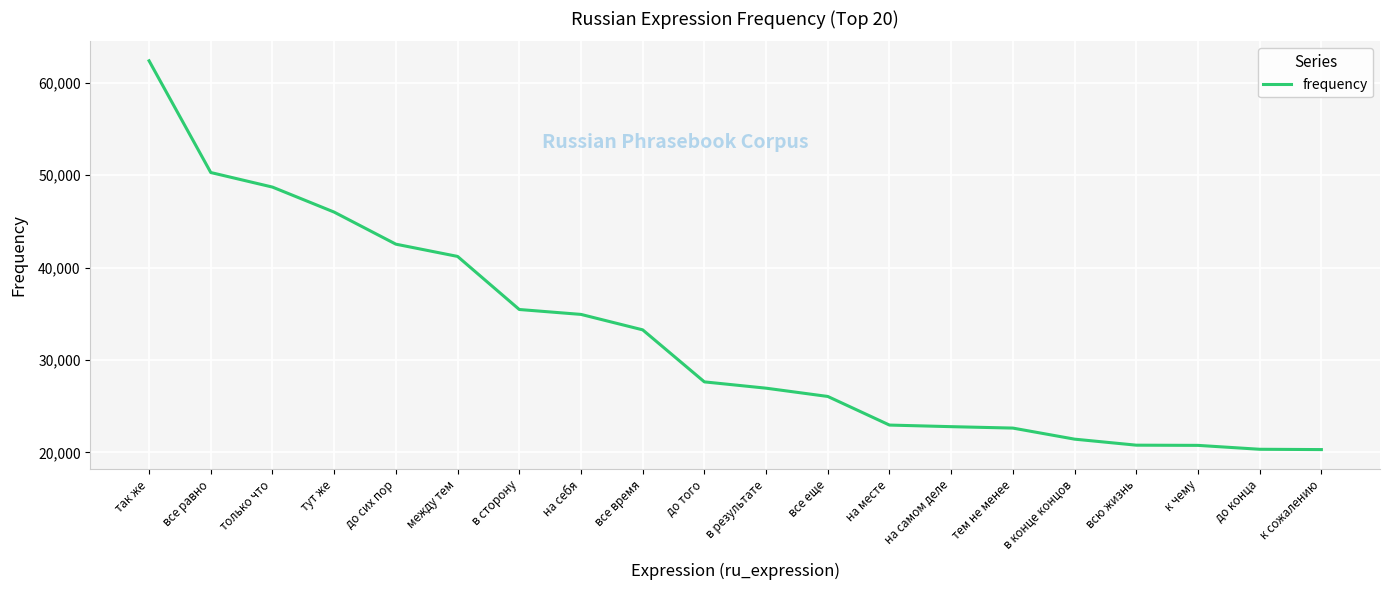

What is the greatest value displayed?

62371